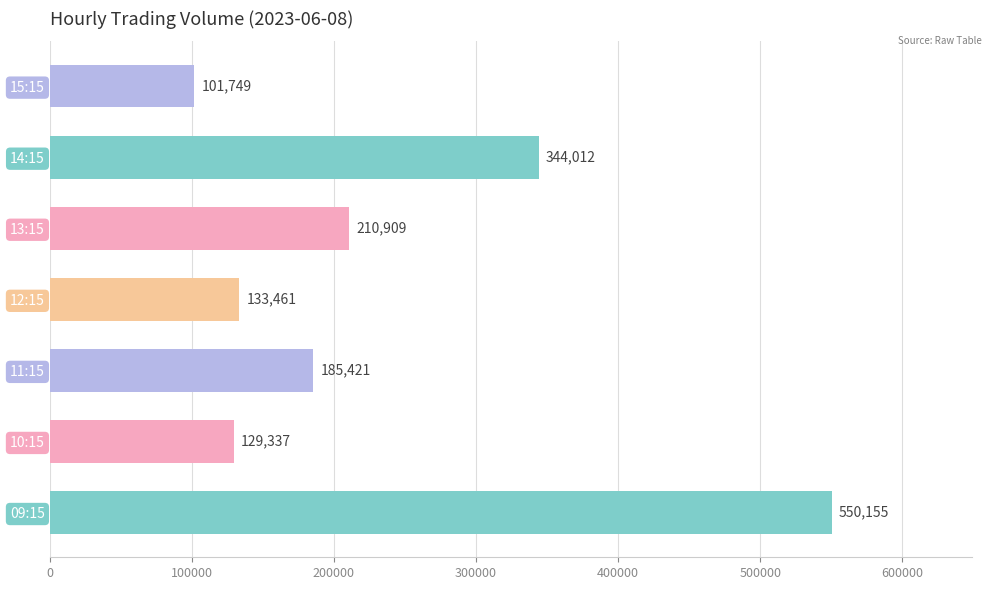

The chart shows a value of 188997 at 10:15. True or false?

False